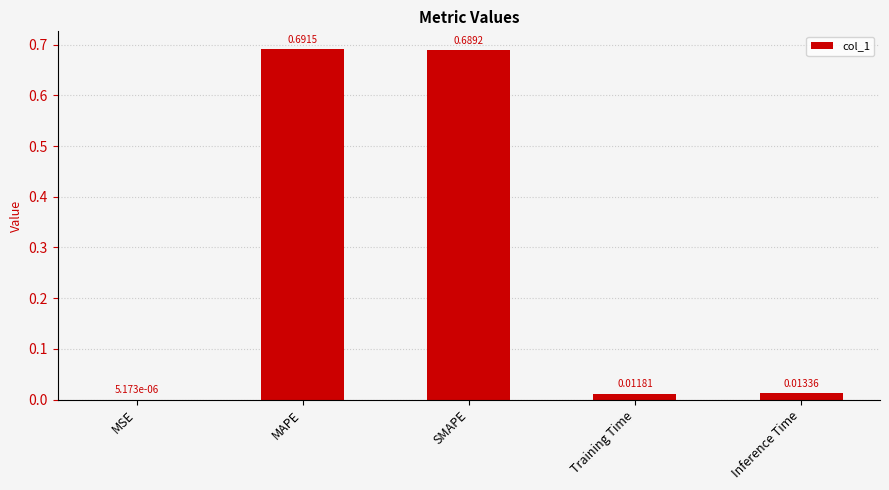

Which category has the highest value across all series?

MAPE